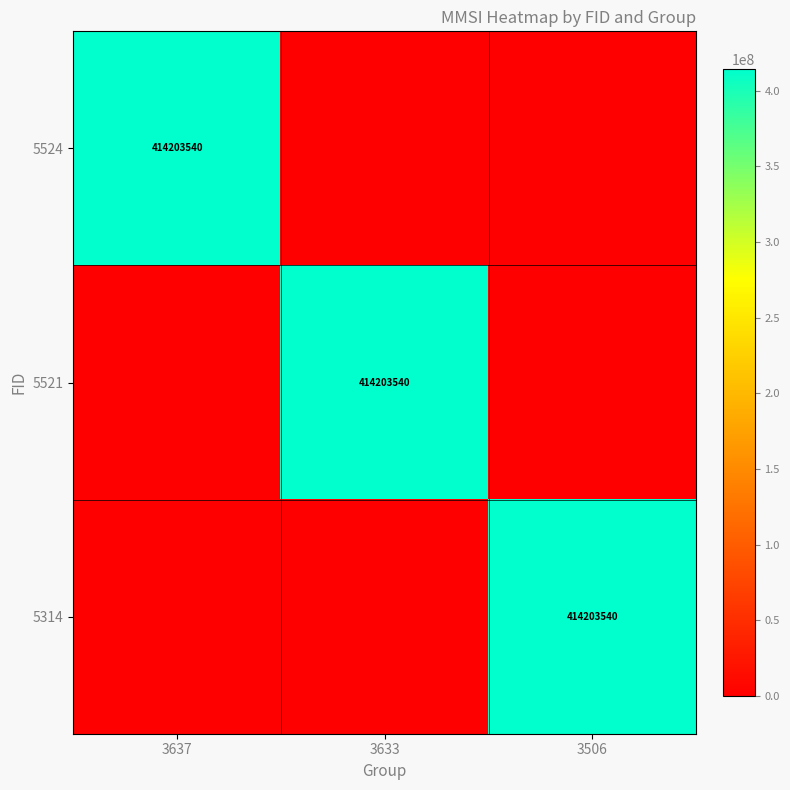

The 5314 series shows 414203540 at 3506. True or false?

True